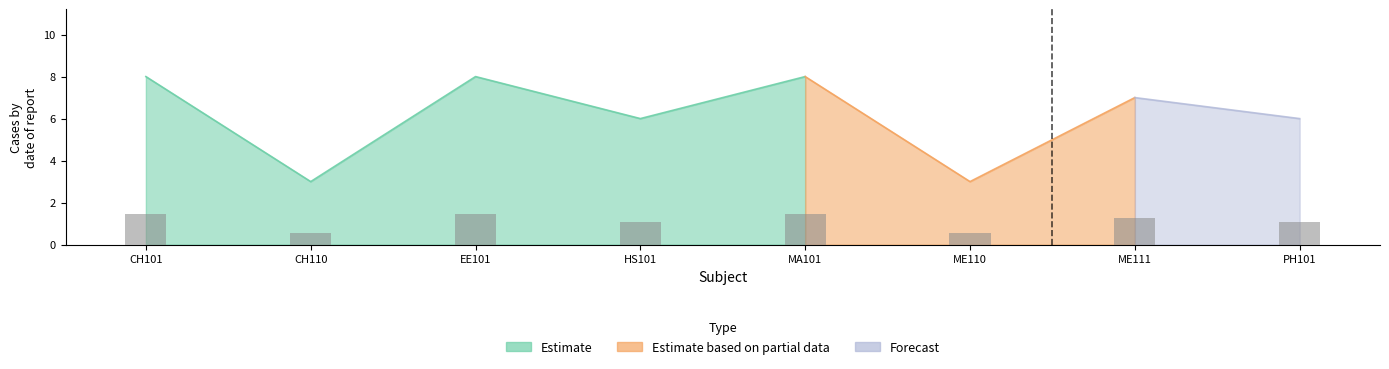

What is the minimum value shown in the chart?

0.5